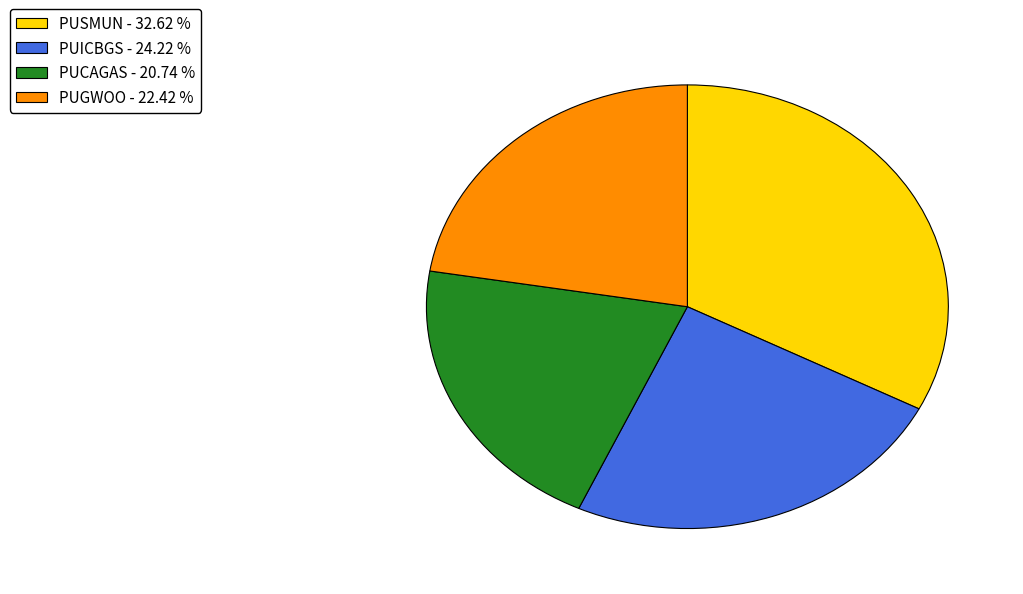

Does PUSMUN represent more than half of the total?

No